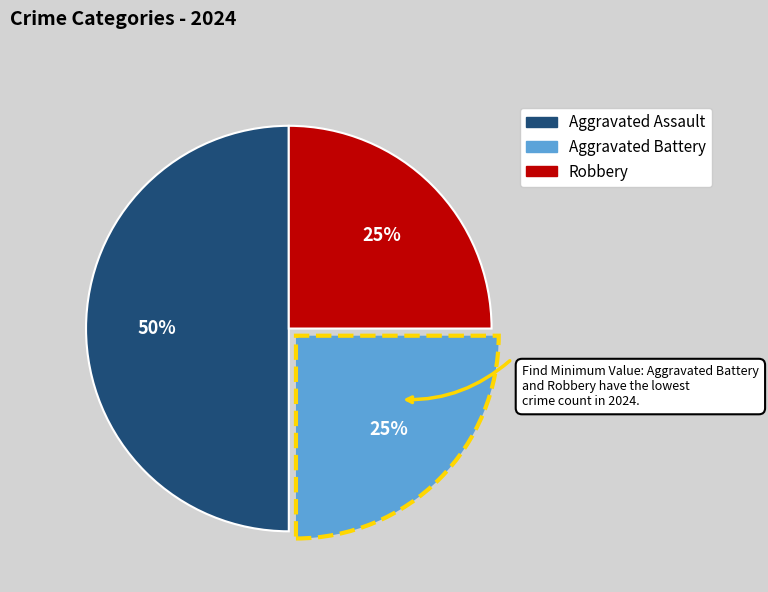

What is the ratio of the value at Aggravated Battery to the value at Robbery?

1.0